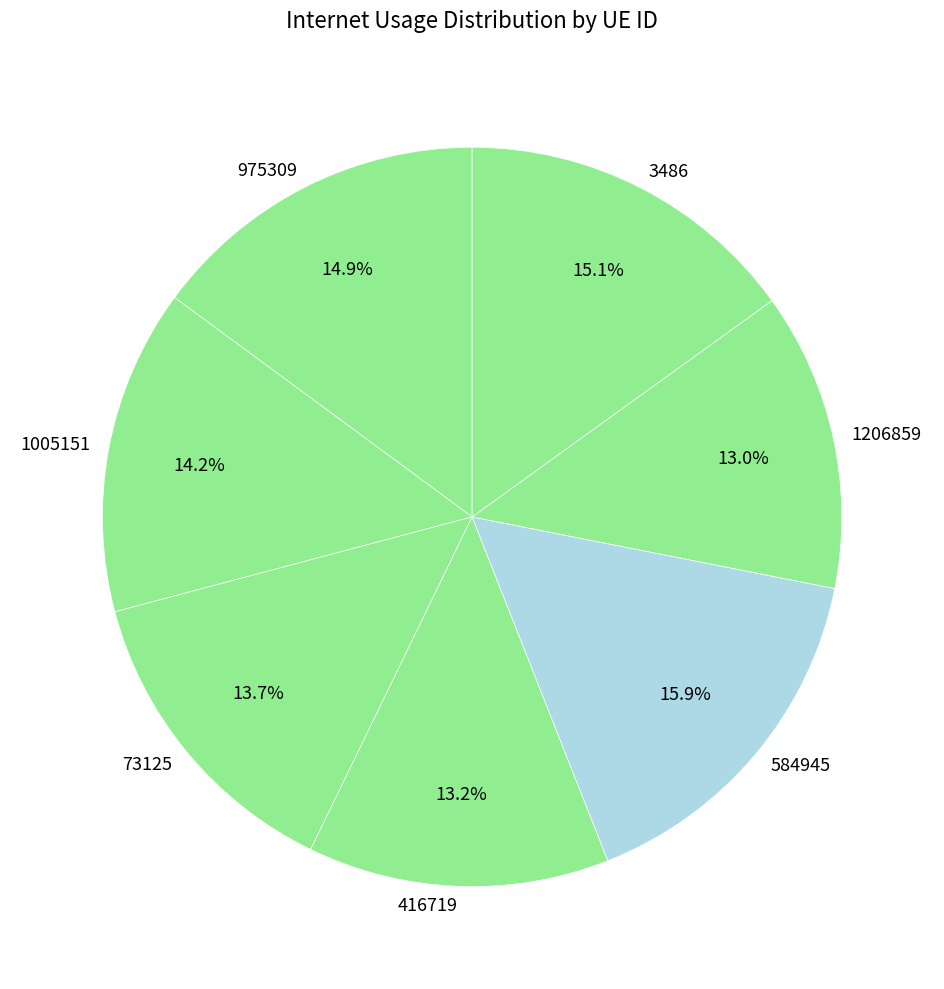

Is there a majority slice in this chart?

No